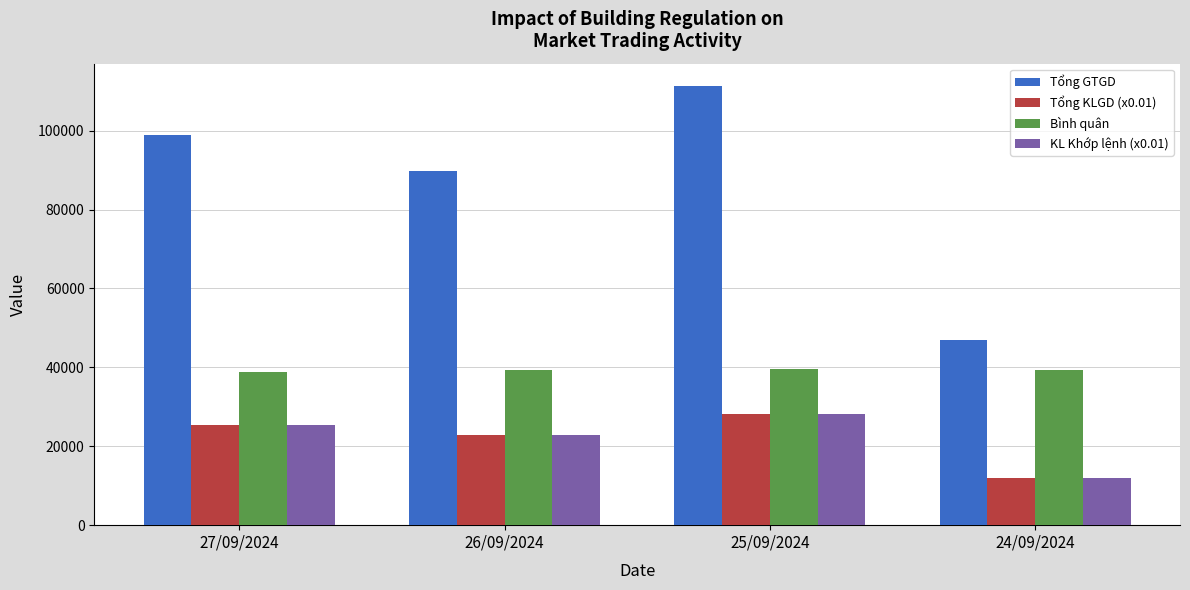

Where is KL Khớp lệnh (x0.01) nearest to the value 20023?

26/09/2024